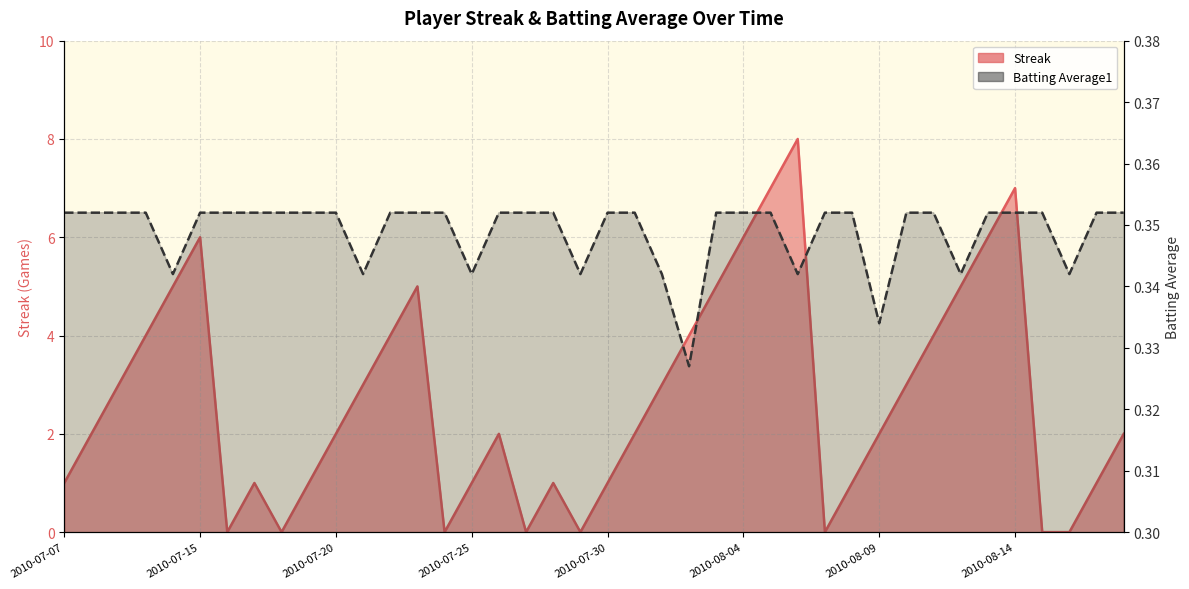

How many interior local valleys does the Streak series have?

6